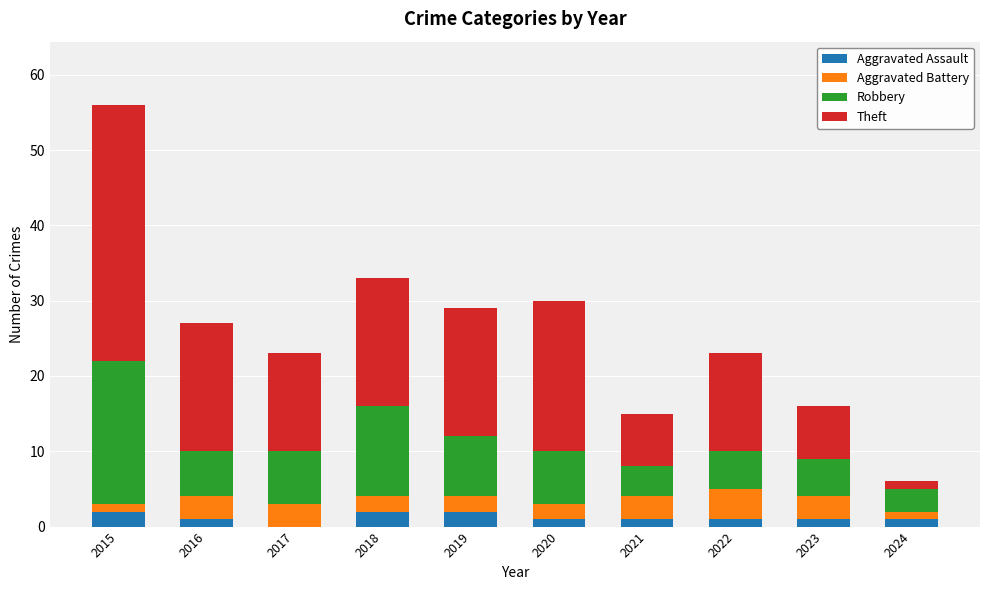

True or false: Aggravated Assault has a value of 1 at 2021.

True